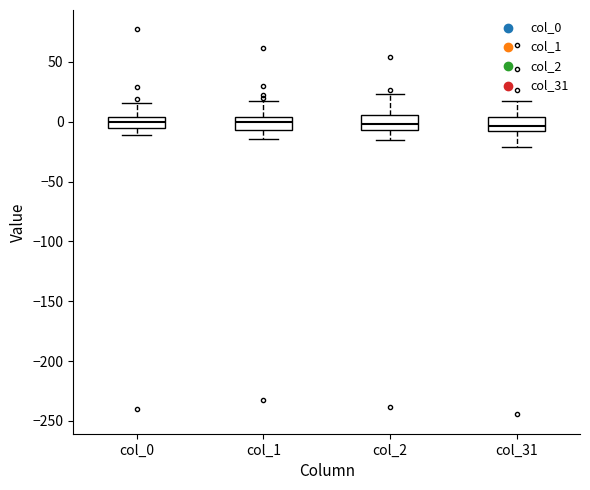

Reading left to right, read every box against the y-axis: the position of its median line, the range the box covers, and the ends of its whiskers. The values are not printed on the chart, so give them approximately, as read against the axis.

col_0: median 0, box -5 to 5, whiskers -10 to 15
col_1: median 0, box -5 to 5, whiskers -15 to 15
col_2: median 0, box -5 to 5, whiskers -15 to 25
col_31: median -5, box -10 to 5, whiskers -20 to 15